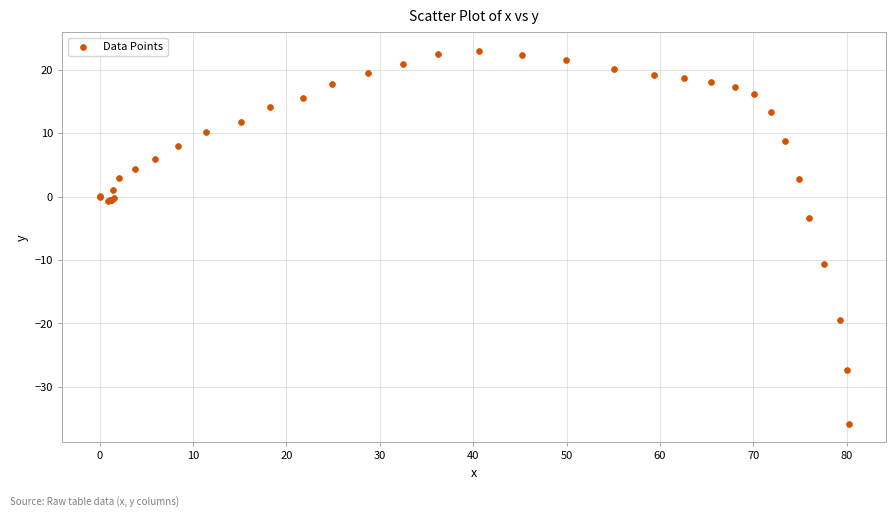

What Y value in the scatter plot is closest to -6?

-3.4